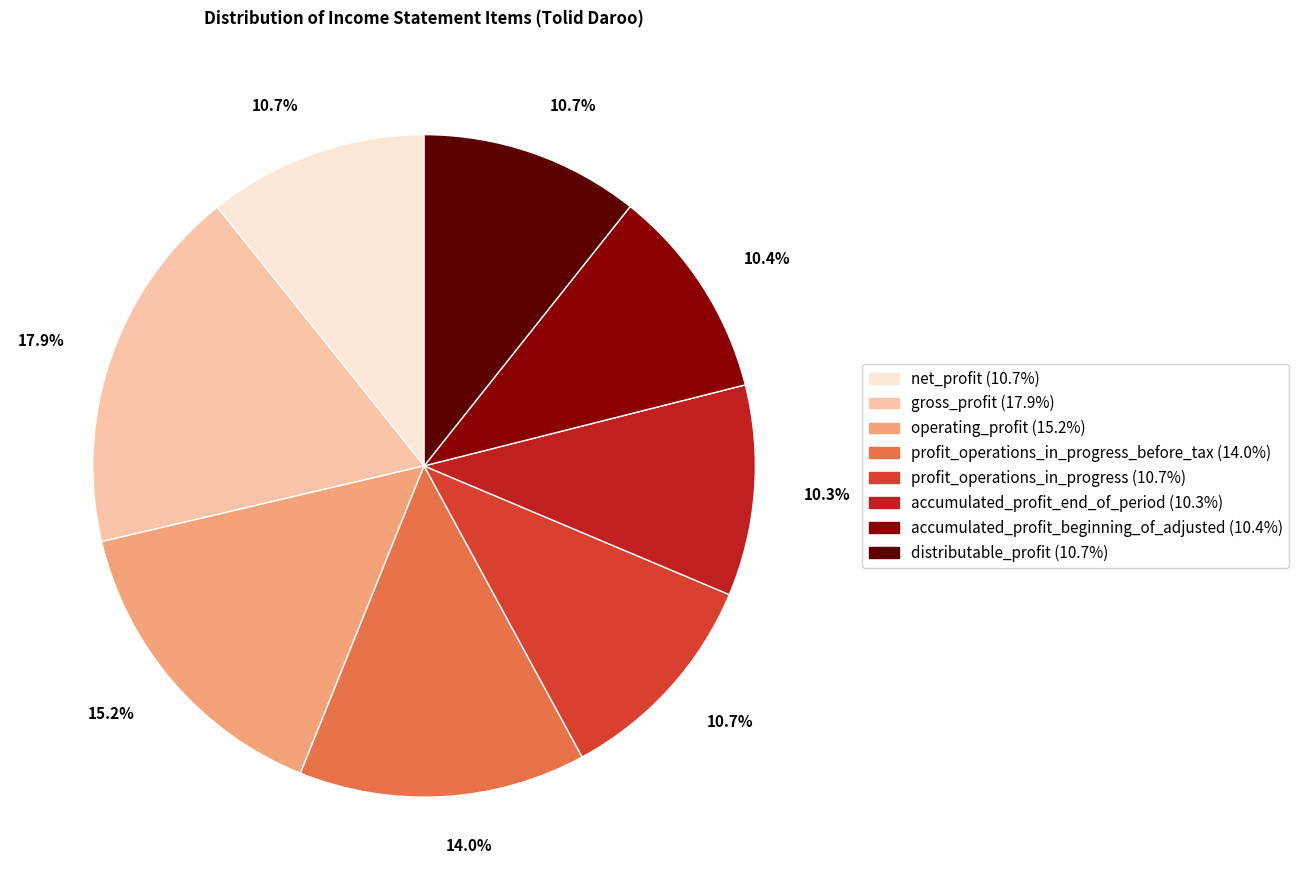

Does distributable_profit (10.7%) represent more than half of the total?

No